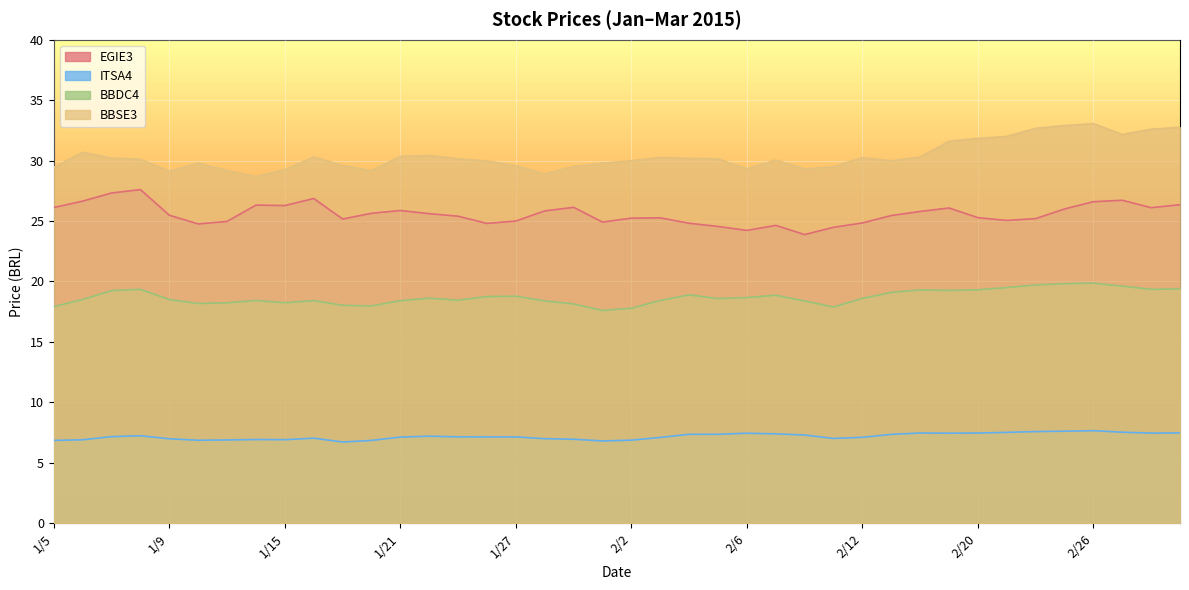

Which has a higher value, 1/26 or 2/13?

2/13